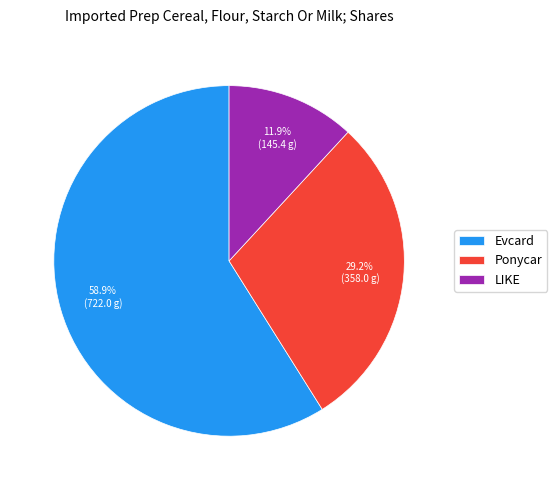

To the nearest percent, what percentage of the pie is LIKE?

12%